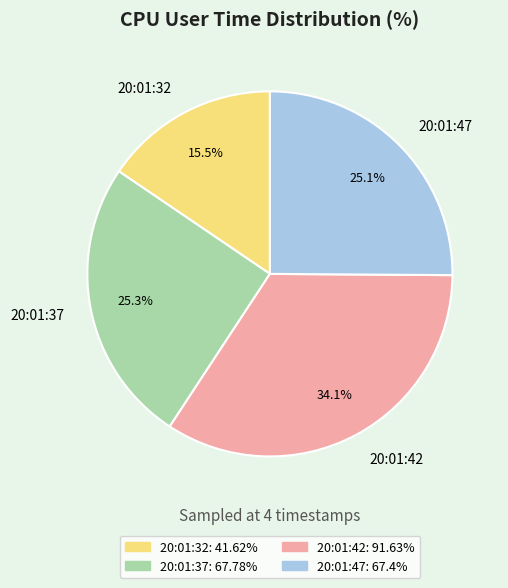

Is there a majority slice in this chart?

No